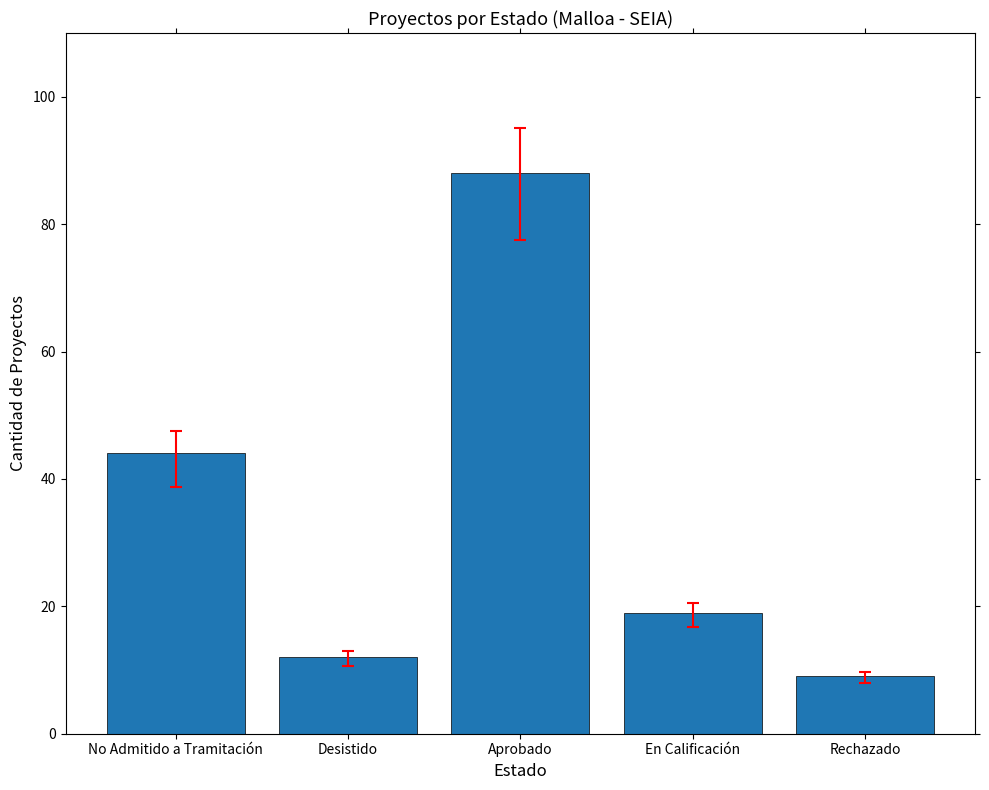

The chart shows a value of 9 at En Calificación. True or false?

False